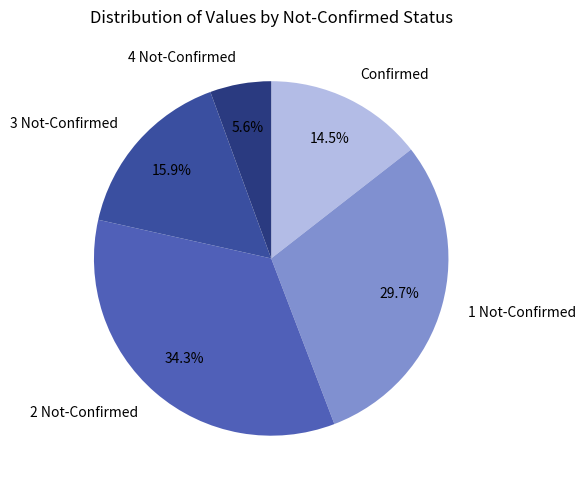

Which slice is the smallest?

4 Not-Confirmed